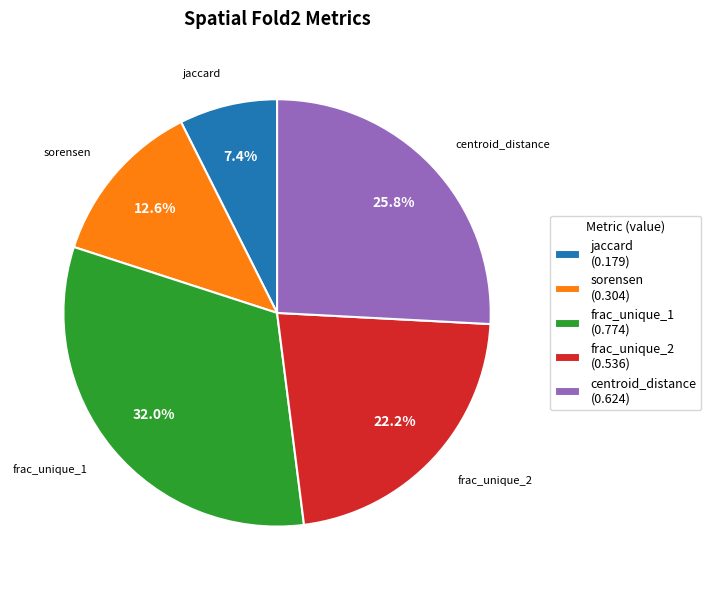

True or false: centroid_distance accounts for 26% of the total.

True